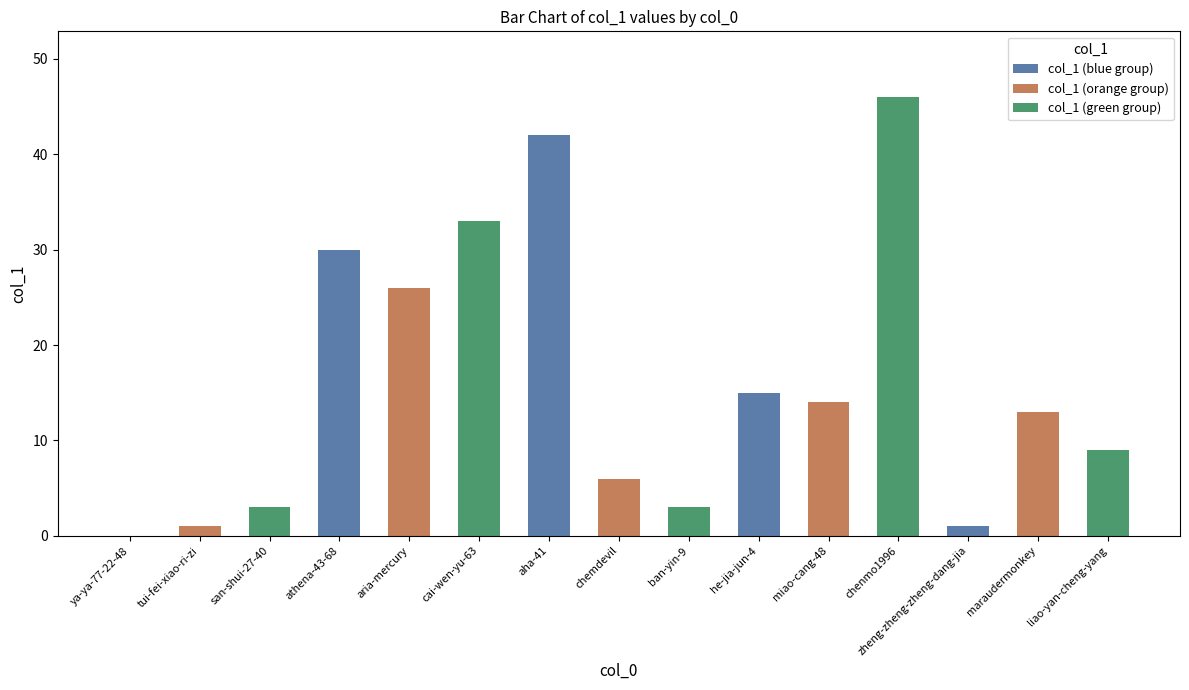

Between chemdevil and chenmo1996, which is larger?

chenmo1996